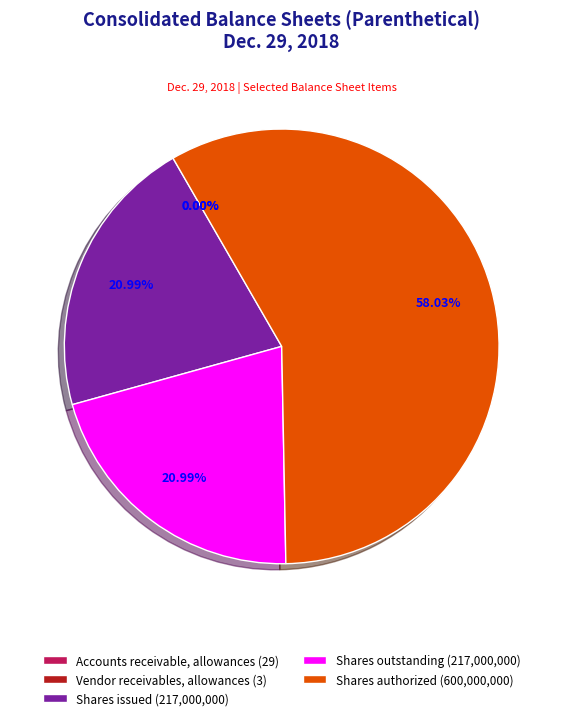

What portion of the pie excludes Common stock, shares authorized (in shares)?

42.0%